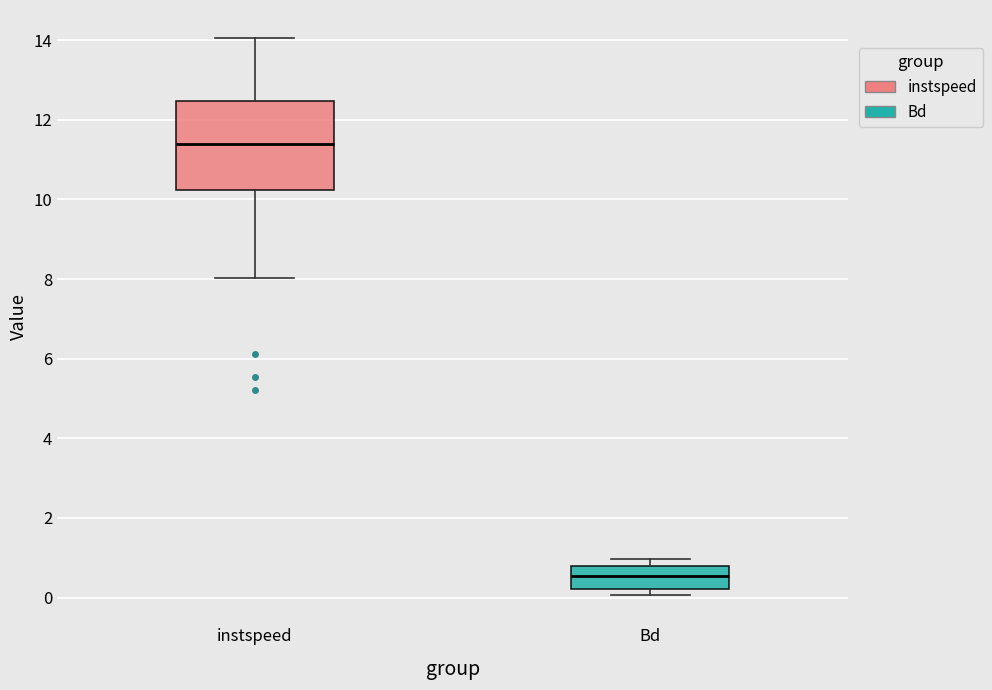

Which box is the tallest, from its lower edge to its upper edge?

instspeed